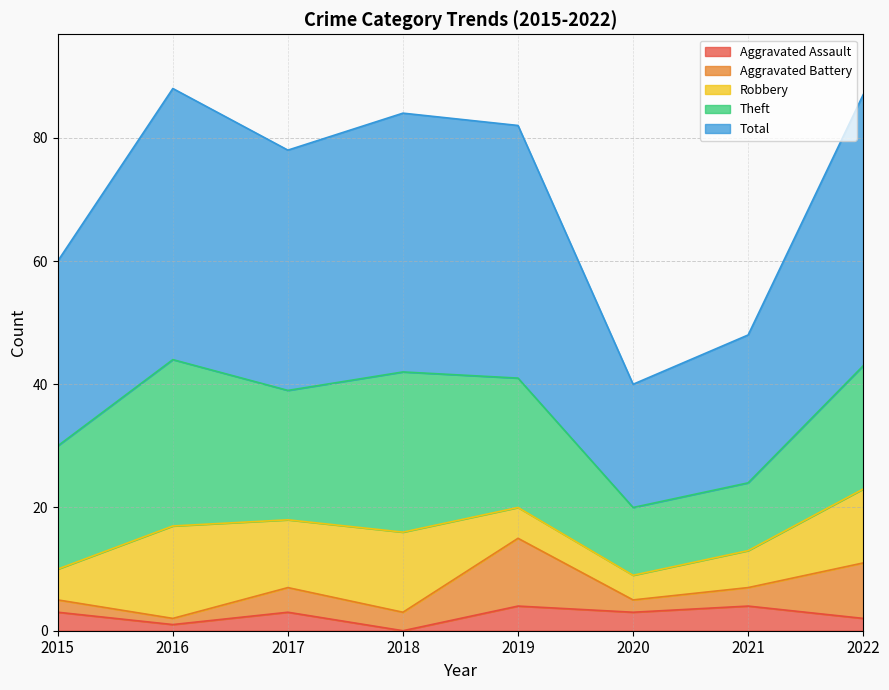

How many interior local valleys does the Theft series have?

1